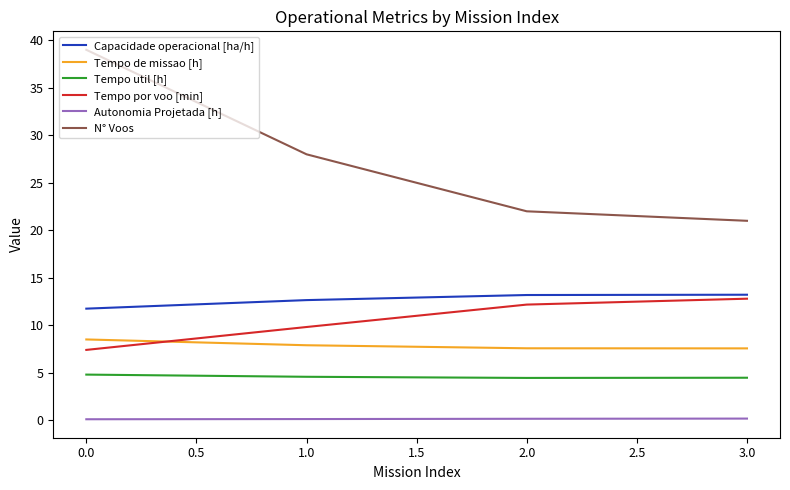

At how many categories does at least one series exceed 34?

1